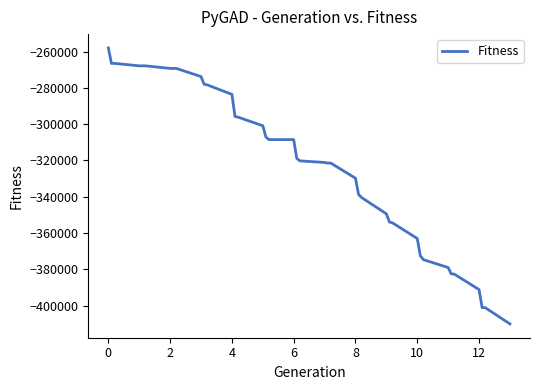

What is the smallest value displayed?

-410000.0